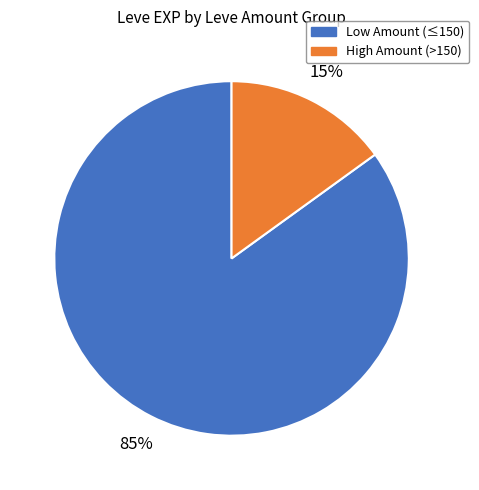

Which slice is the largest?

Low Amount (≤150)